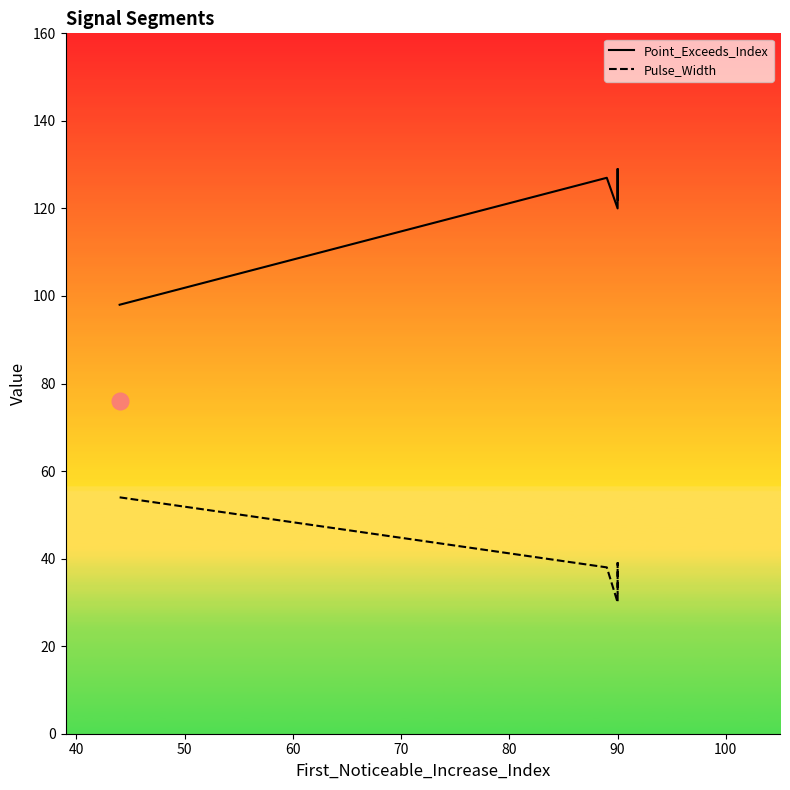

In Pulse_Width, how many points are higher than both neighbors (excluding endpoints)?

1